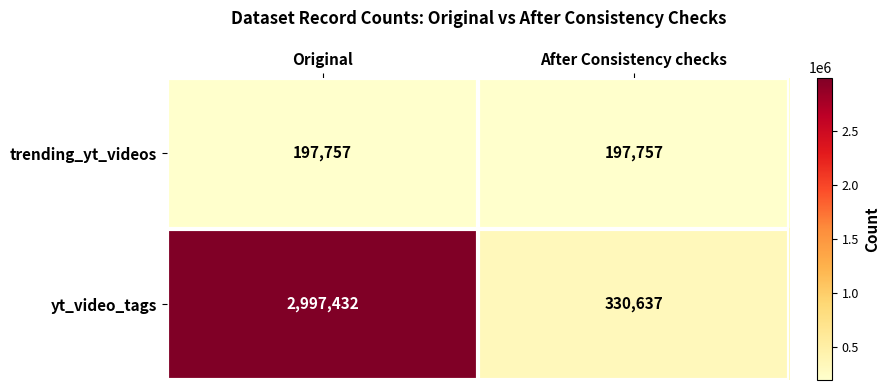

Which series has the largest range (max minus min)?

yt_video_tags